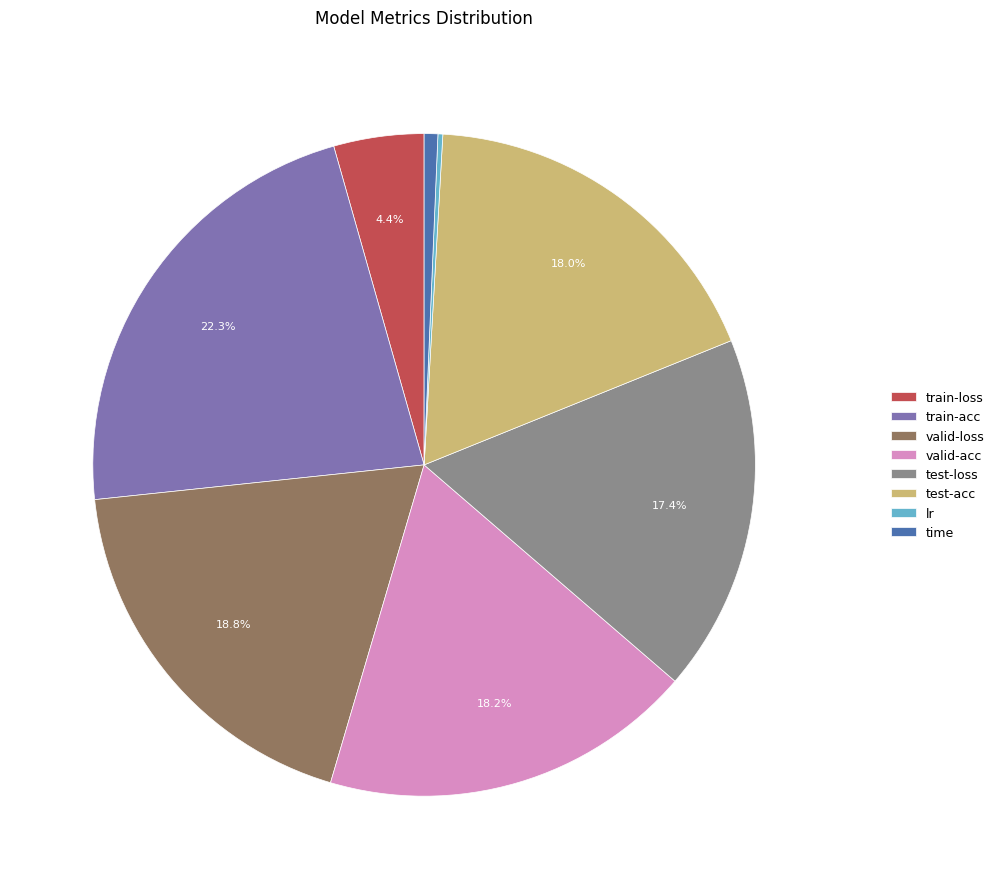

Does train-loss represent more than half of the total?

No